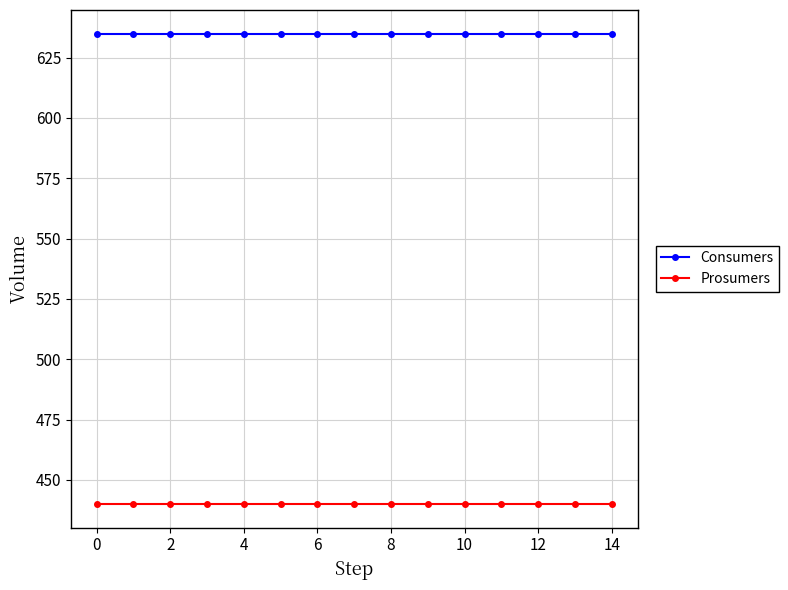

What is the lowest value of the Consumers series?

635